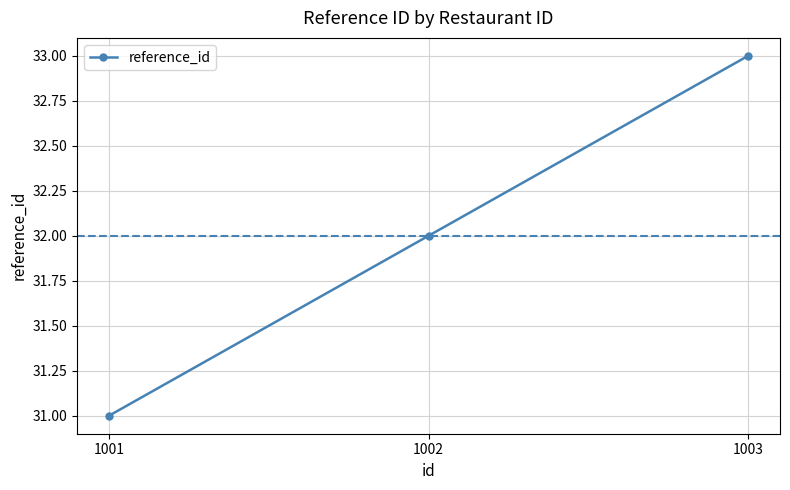

What is the change in value from 1002 to 1003?

+1